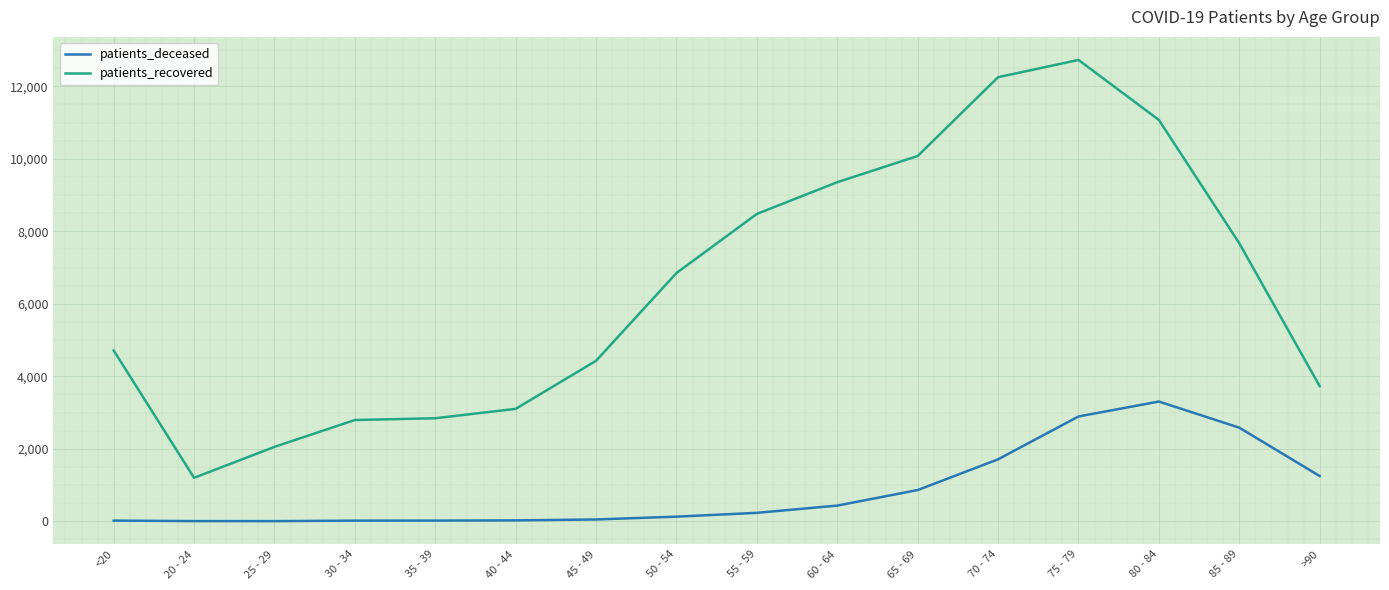

True or false: patients_recovered has a value of 16041 at 65 - 69.

False